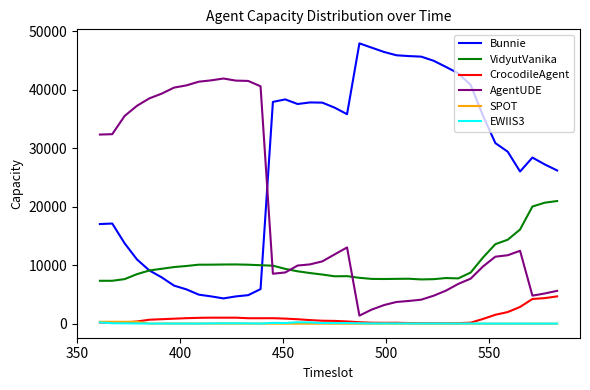

What is the greatest value displayed?

47956